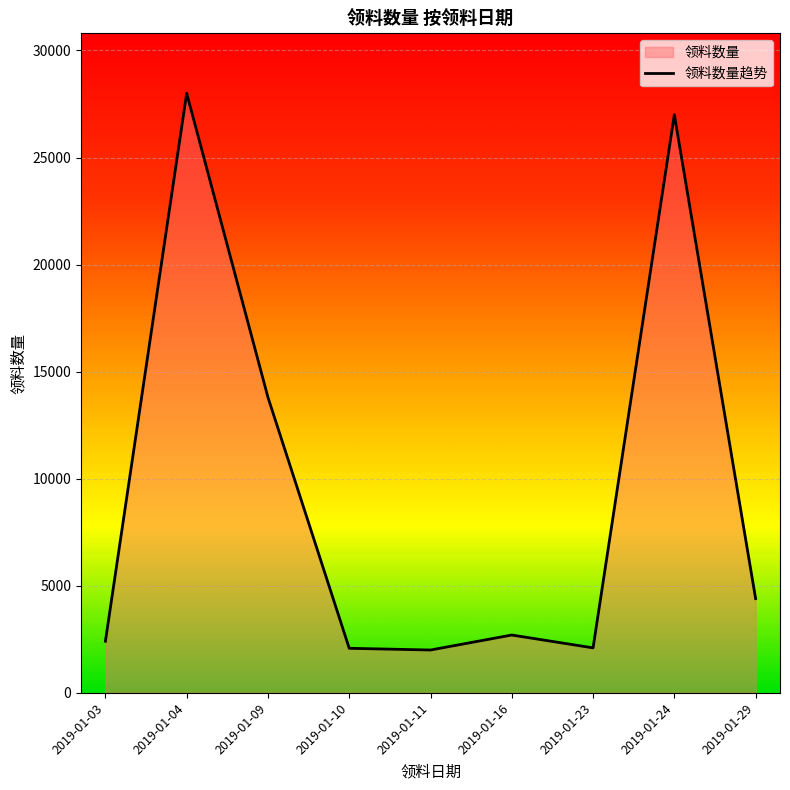

At which label does the data first exceed 2700?

2019-01-04